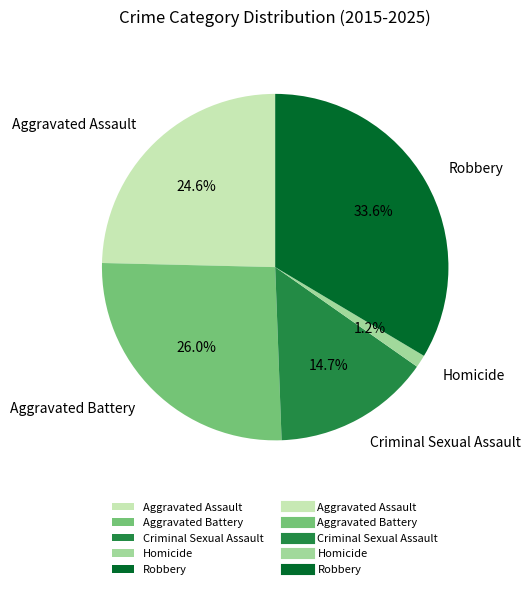

Which category has the biggest portion of the pie?

Robbery